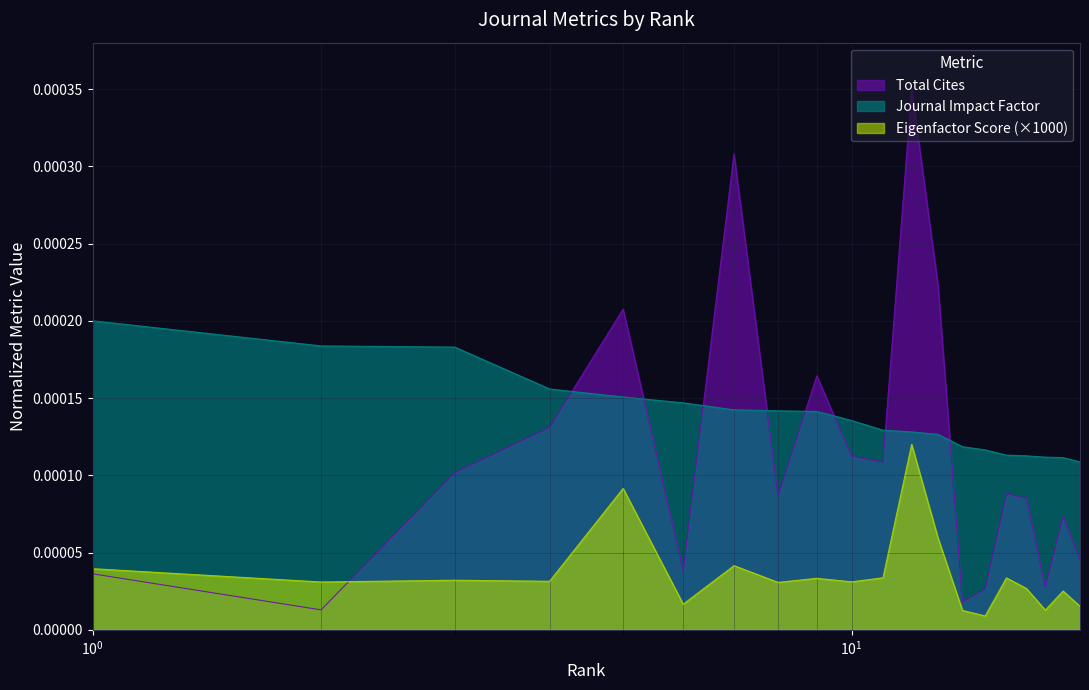

Which series ends up on top after the final intersection of Total Cites and Journal Impact Factor?

Journal Impact Factor